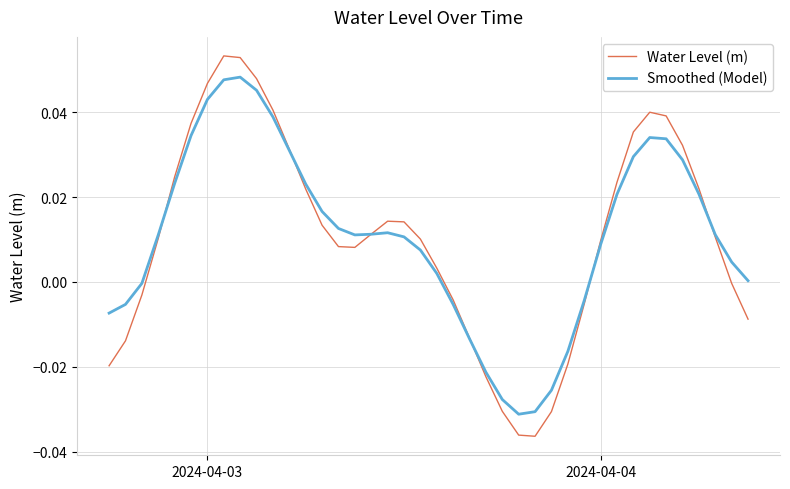

Rank the series by their maximum value, from lowest to highest.

Smoothed (Model), Water Level (m)